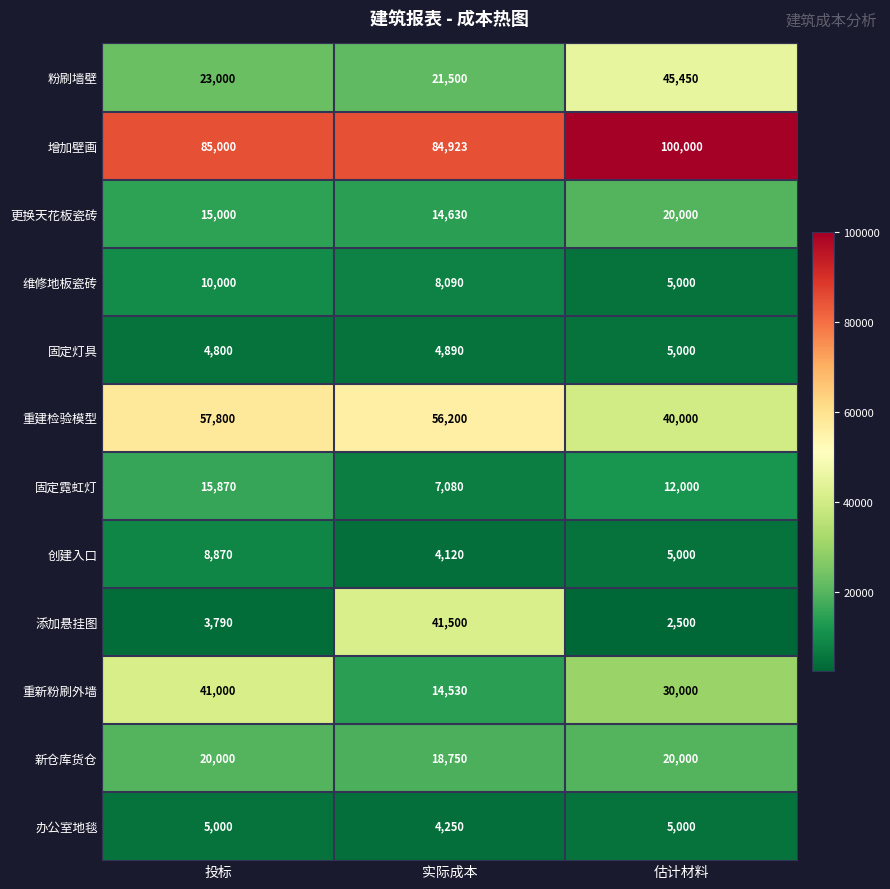

What is the sum of the 办公室地毯 values at 实际成本 and 投标?

9250